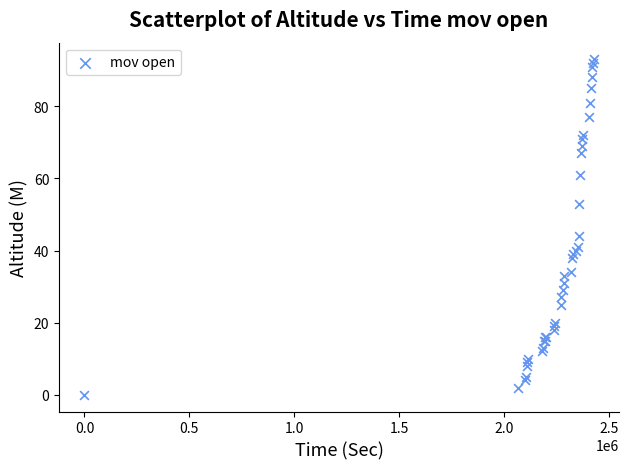

What Y value in the scatter plot is closest to 46?

44